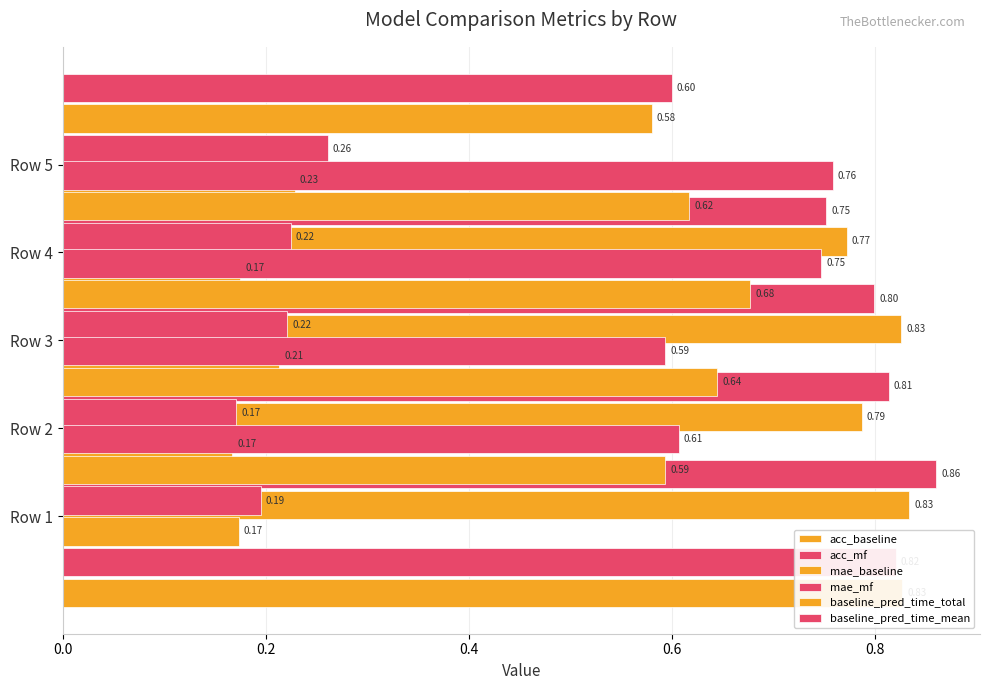

Reading left to right, list all the values displayed in this chart.

acc_baseline: 0.8	0.8	0.8	0.8	0.8
acc_mf: 0.8	0.9	0.8	0.8	0.8
mae_baseline: 0.2	0.2	0.2	0.2	0.2
mae_mf: 0.2	0.2	0.2	0.2	0.3
baseline_pred_time_total: 0.6	0.6	0.7	0.6	0.6
baseline_pred_time_mean: 0.6	0.6	0.7	0.8	0.6